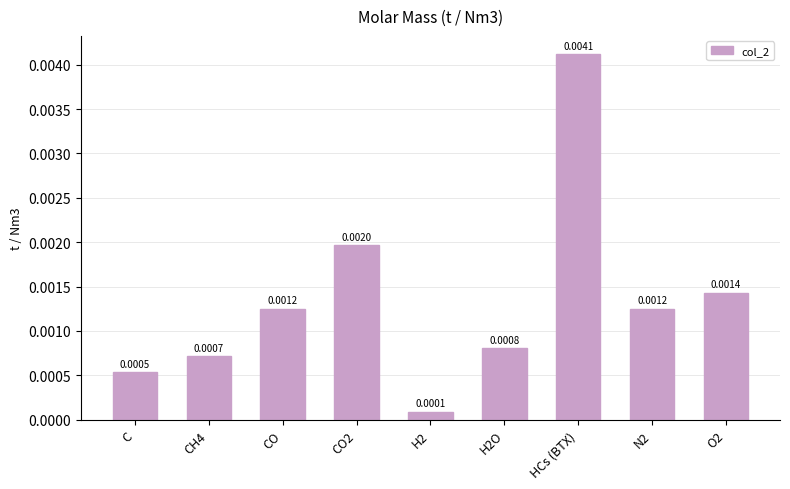

Between H2O and CO2, which is larger?

CO2